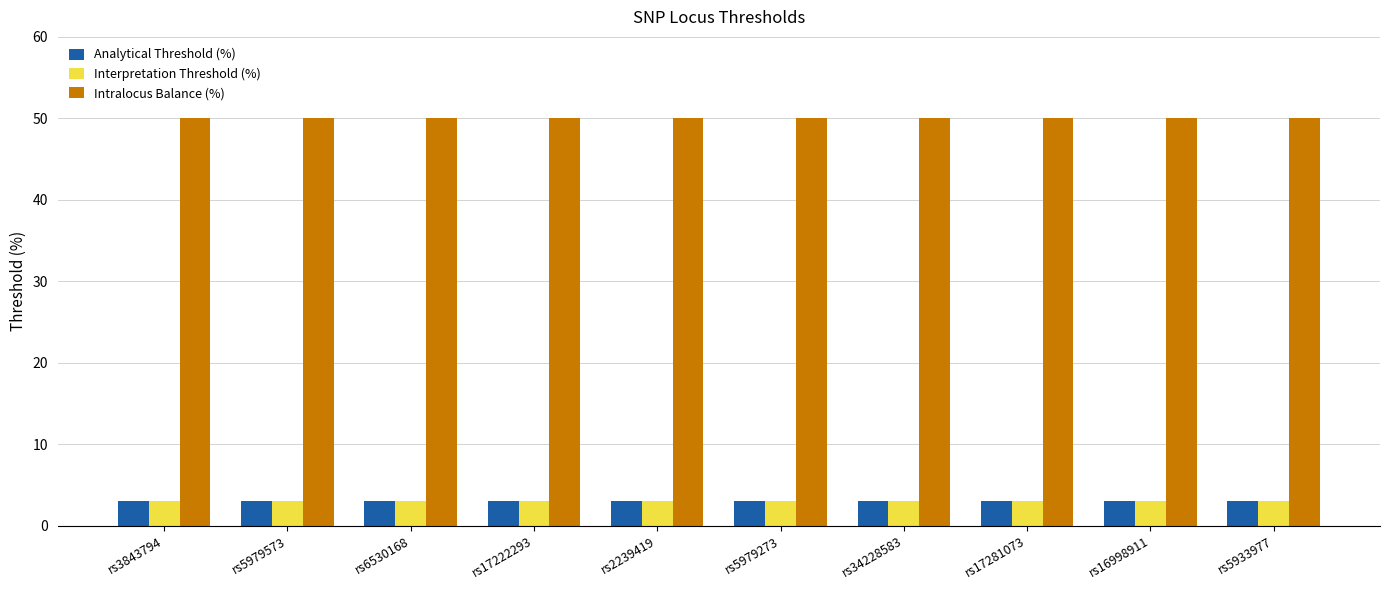

What is the label of the 9th bar from the left?

rs16998911